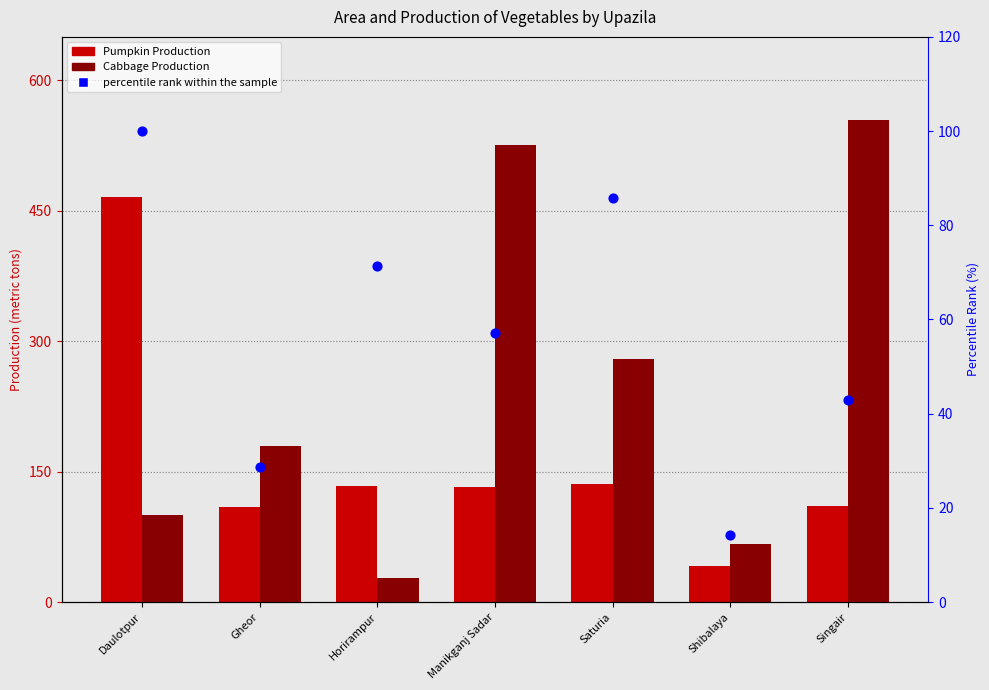

Which series contains the highest Y value?

Cabbage Production